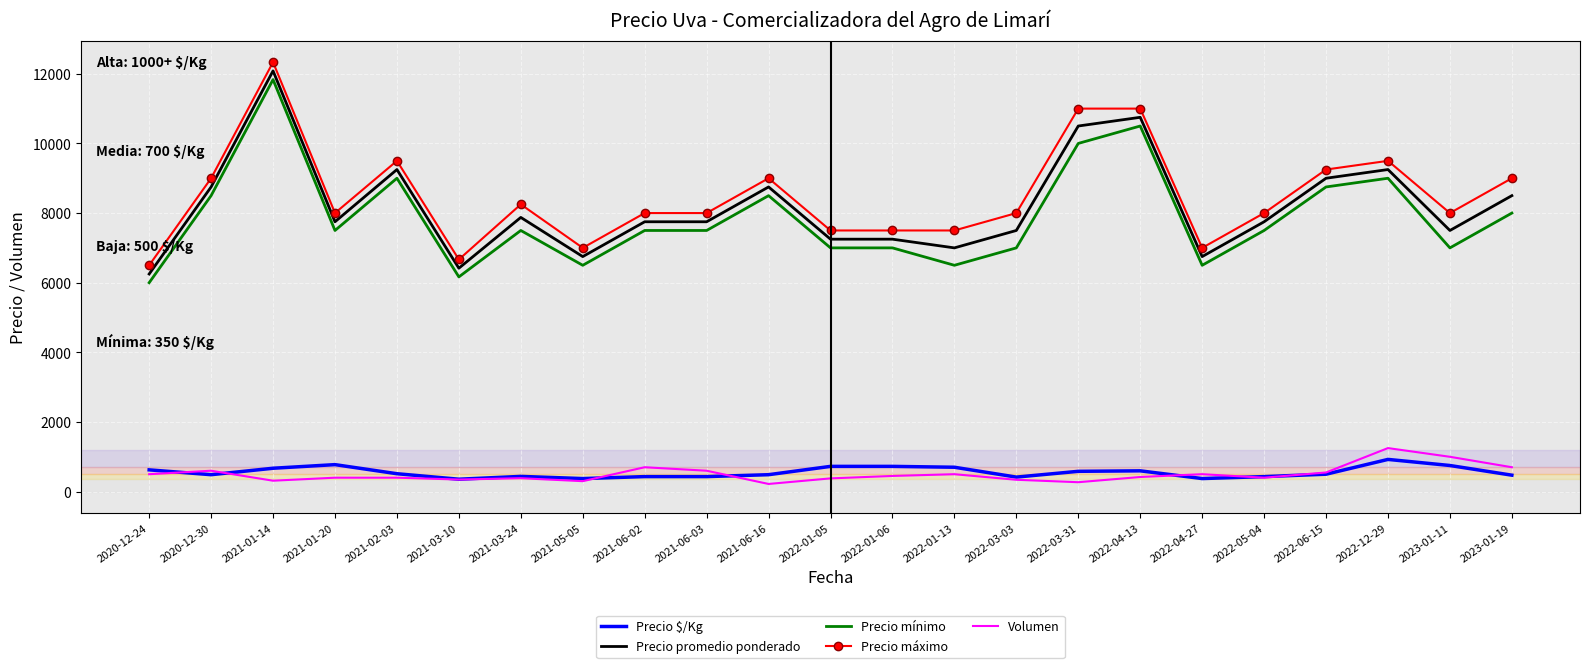

How many categories are shown in the chart?

23